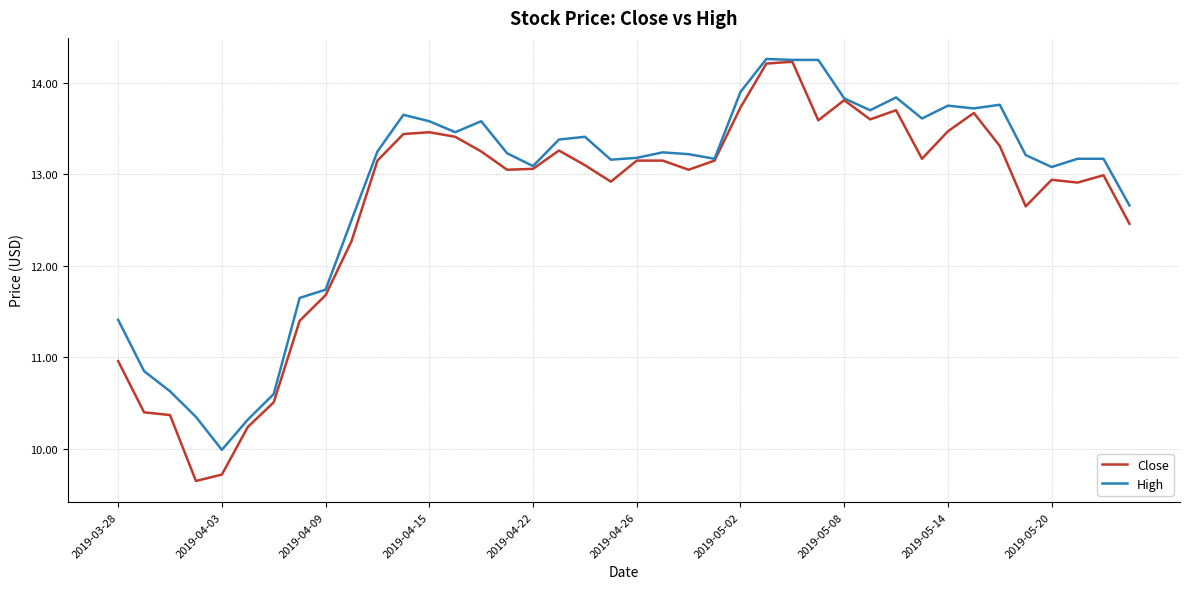

True or false: High has more than 2 points higher than both neighbors.

True